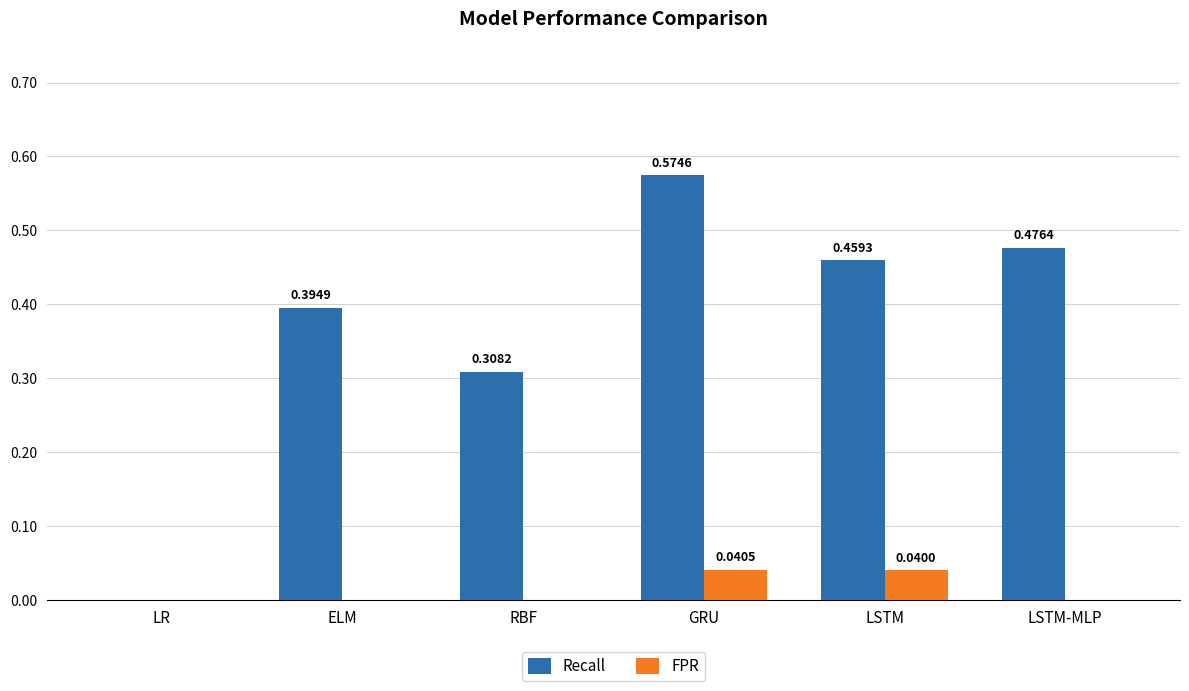

Which series has the largest total across all categories?

Recall